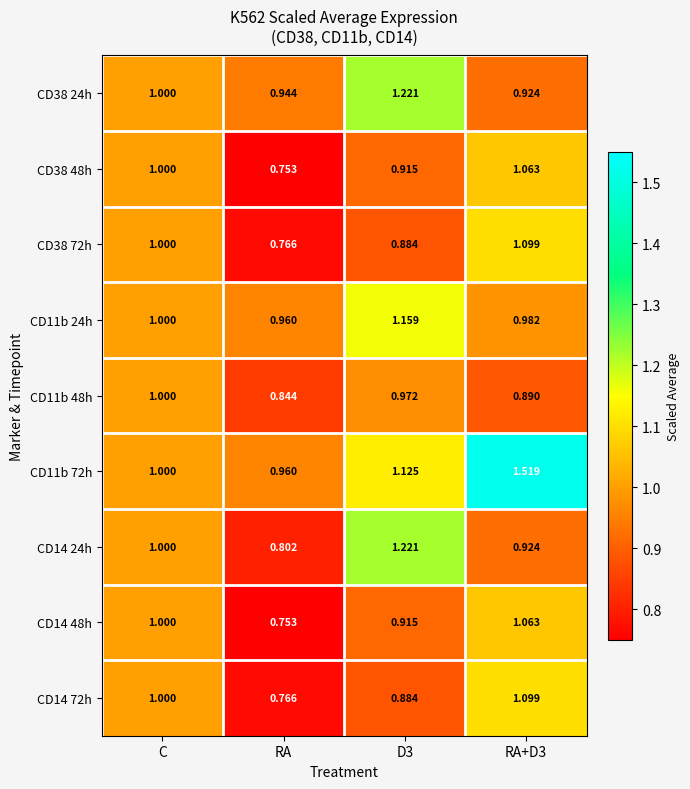

At which label does CD14 48h reach its minimum?

RA